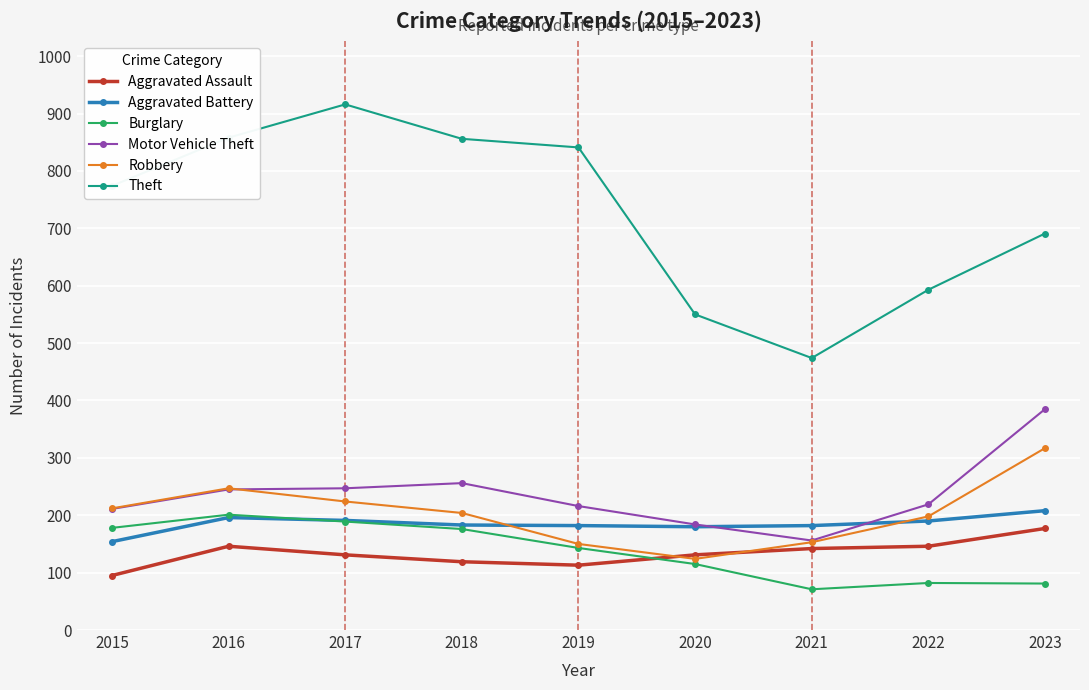

What is the maximum value shown in the chart?

916